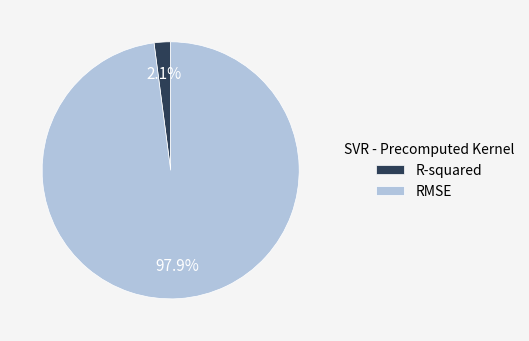

To the nearest percent, what is the combined percentage of R-squared and RMSE?

100%